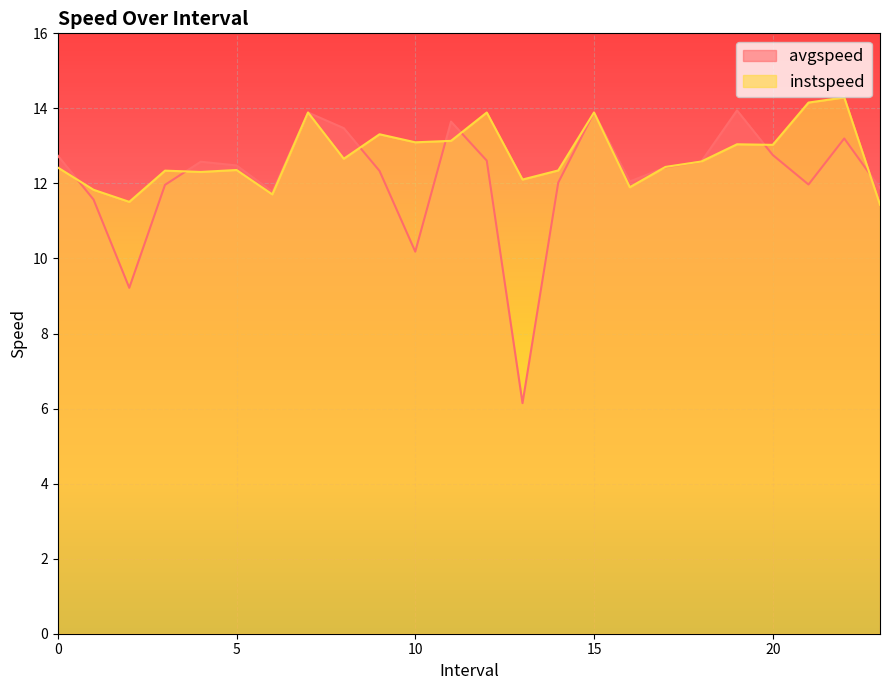

In avgspeed, how many points are higher than both neighbors (excluding endpoints)?

6